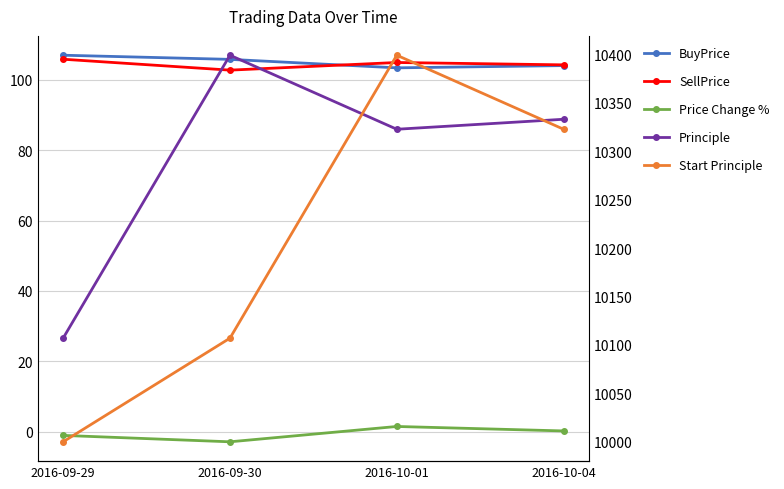

How many lines are shown in the chart?

5